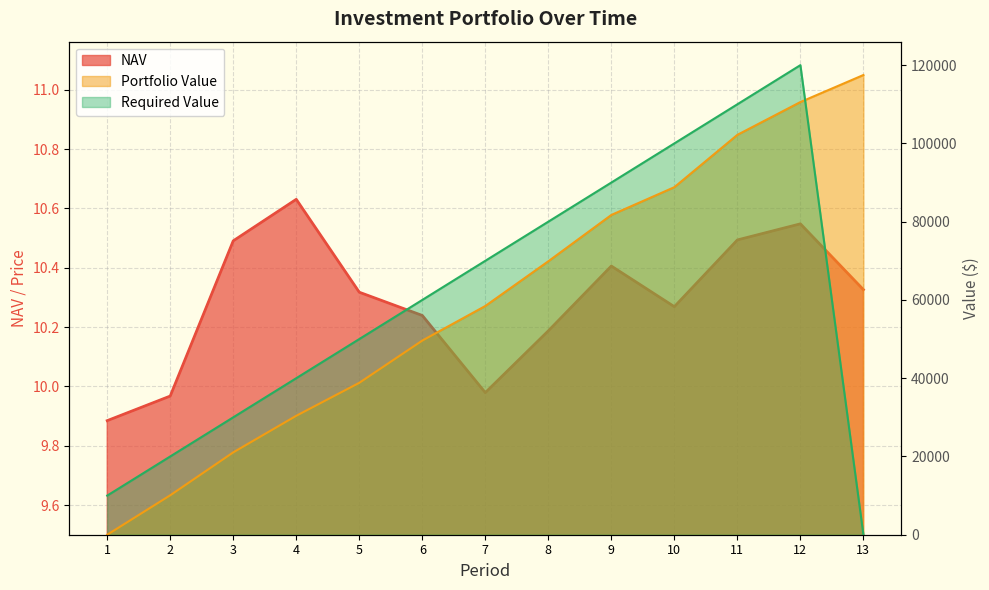

Rank the series at 9 from lowest to highest value.

NAV, Portfolio Value, Required Value